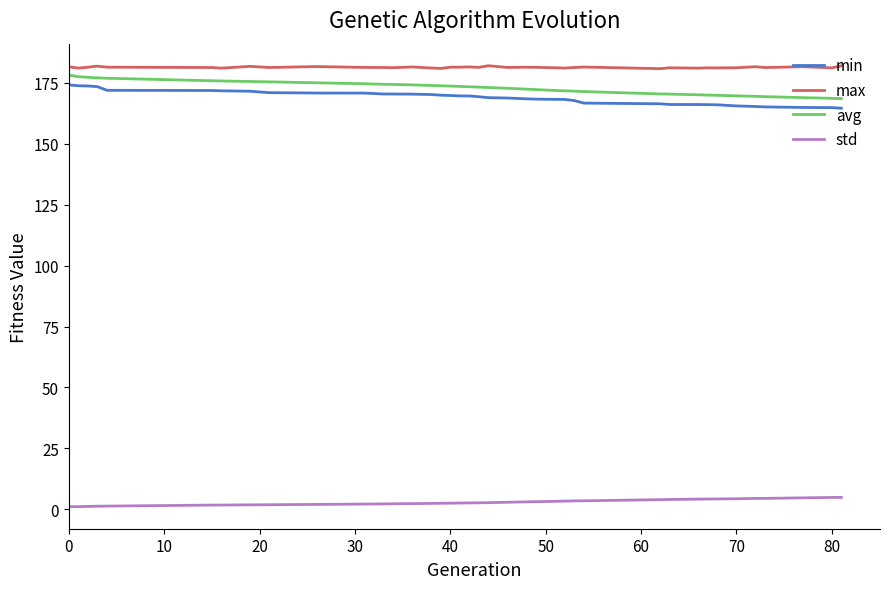

What is the greatest value displayed?

182.1